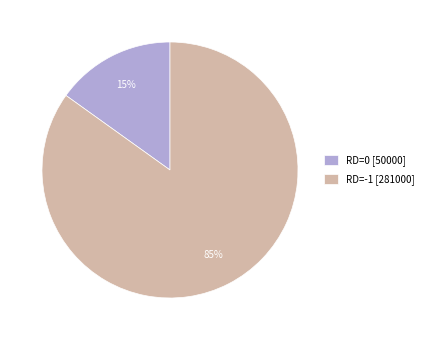

Which category accounts for the majority?

RD=-1 [281000]